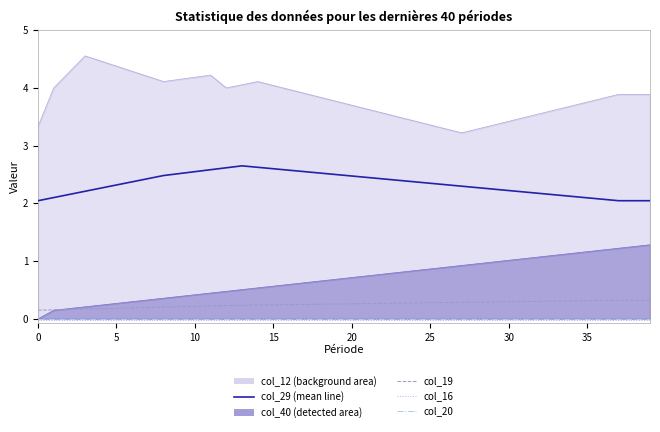

Is it true that col_29 (mean line) equals 2.6 at 14?

True